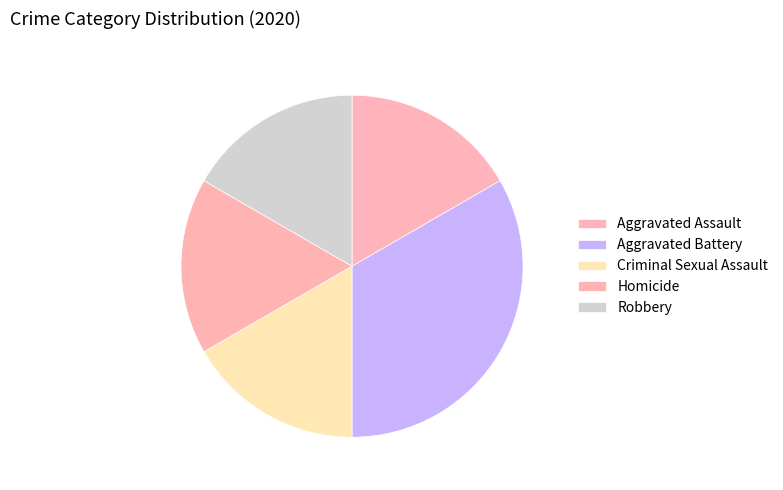

What percentage is the Homicide slice, to the nearest percent?

17%